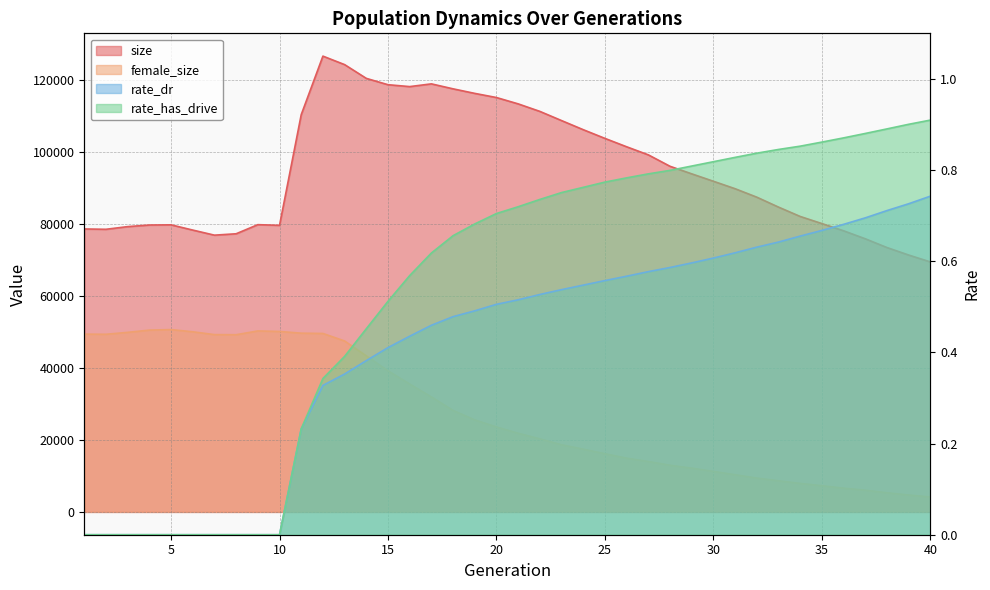

What is the total value across all series at 20?

138712.2